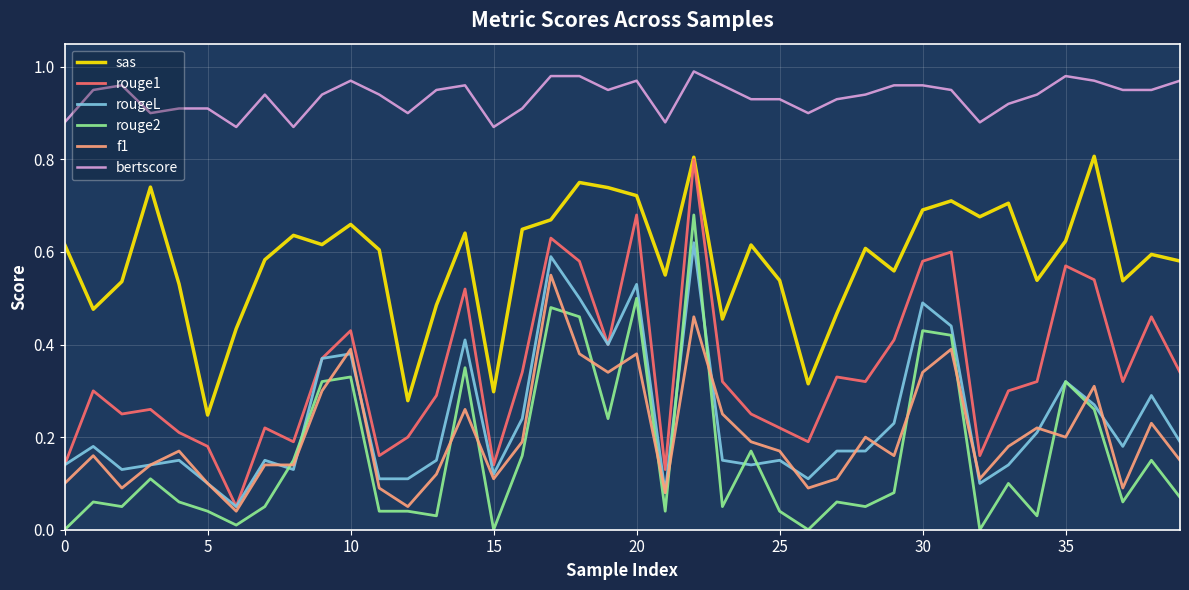

True or false: bertscore and rouge1 intersect in this chart.

False